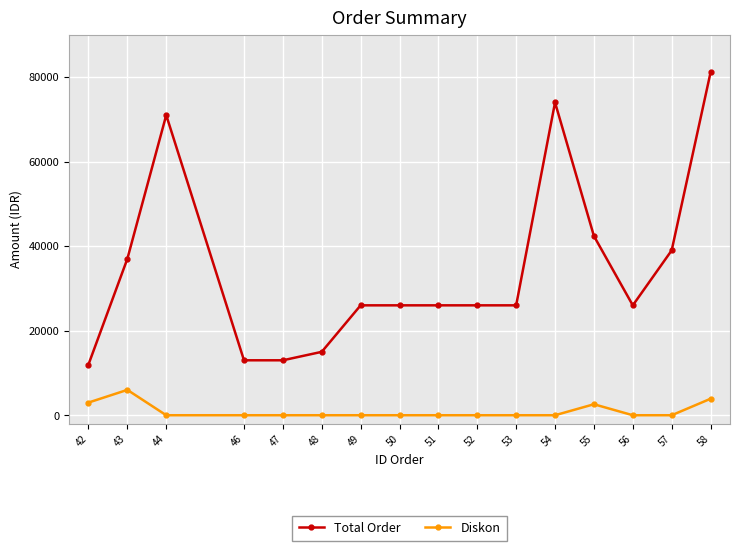

Is it true that Total Order equals 34328 at 49?

False